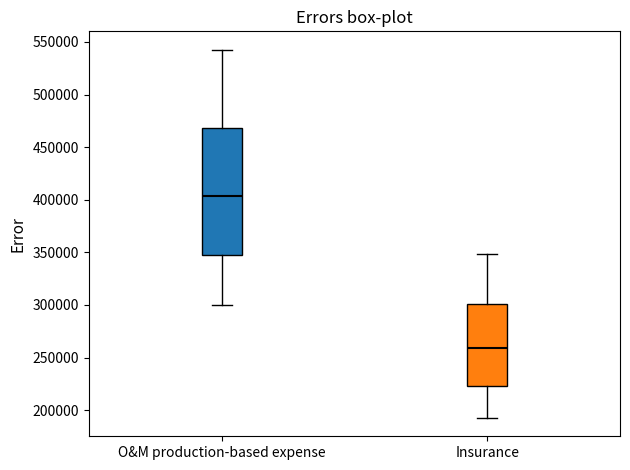

Where does the lower whisker of the box for Insurance end on the y-axis? The values are not printed on the chart, so give them approximately, as read against the axis.

195000